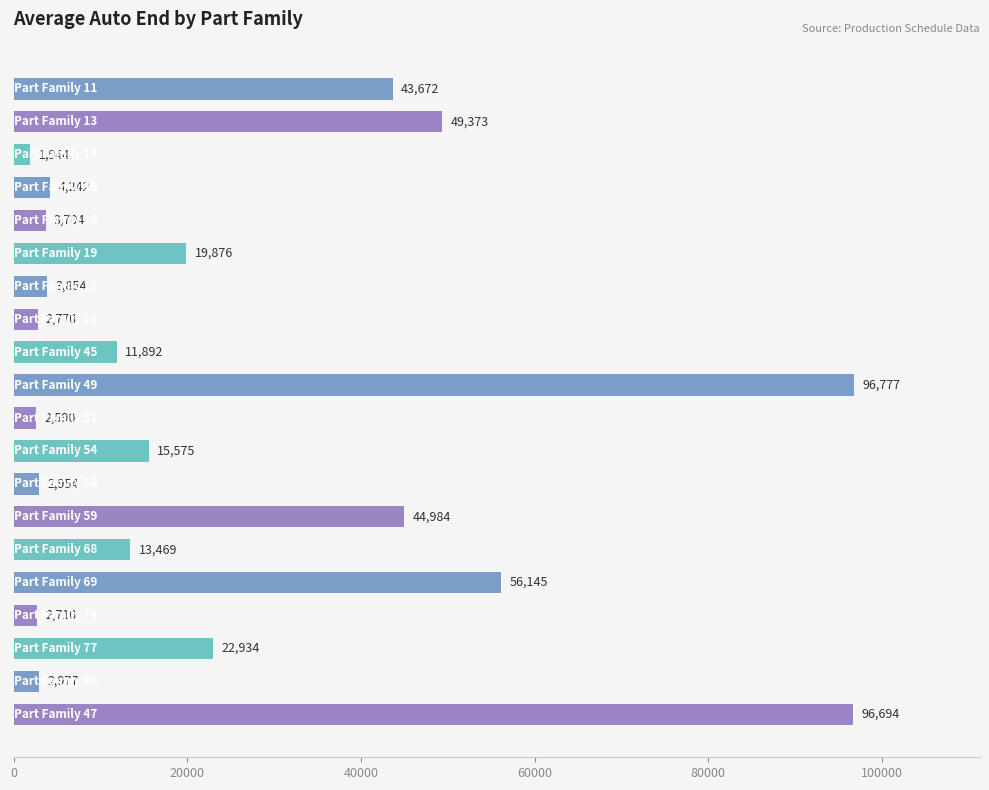

What is the sum of all values?

499136